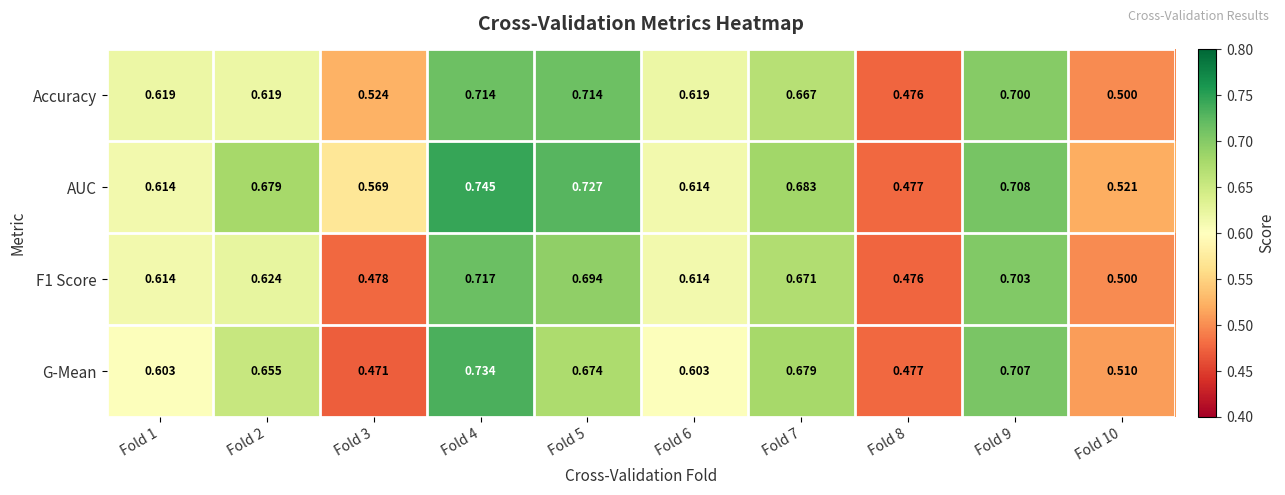

Which series has the widest spread of values?

AUC